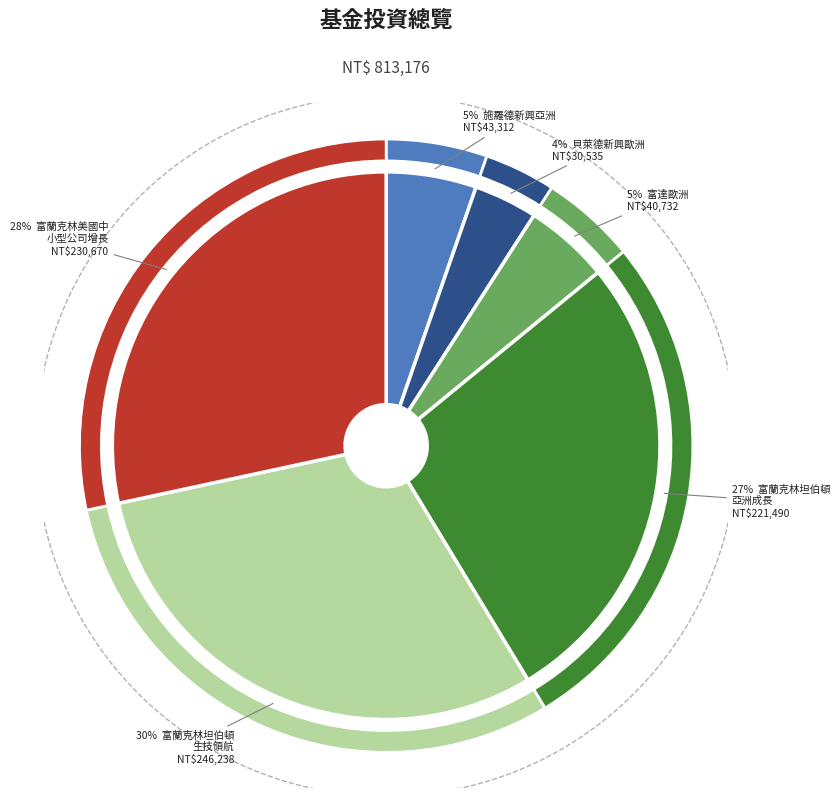

Does 富達歐洲 account for over 50% of the chart?

No